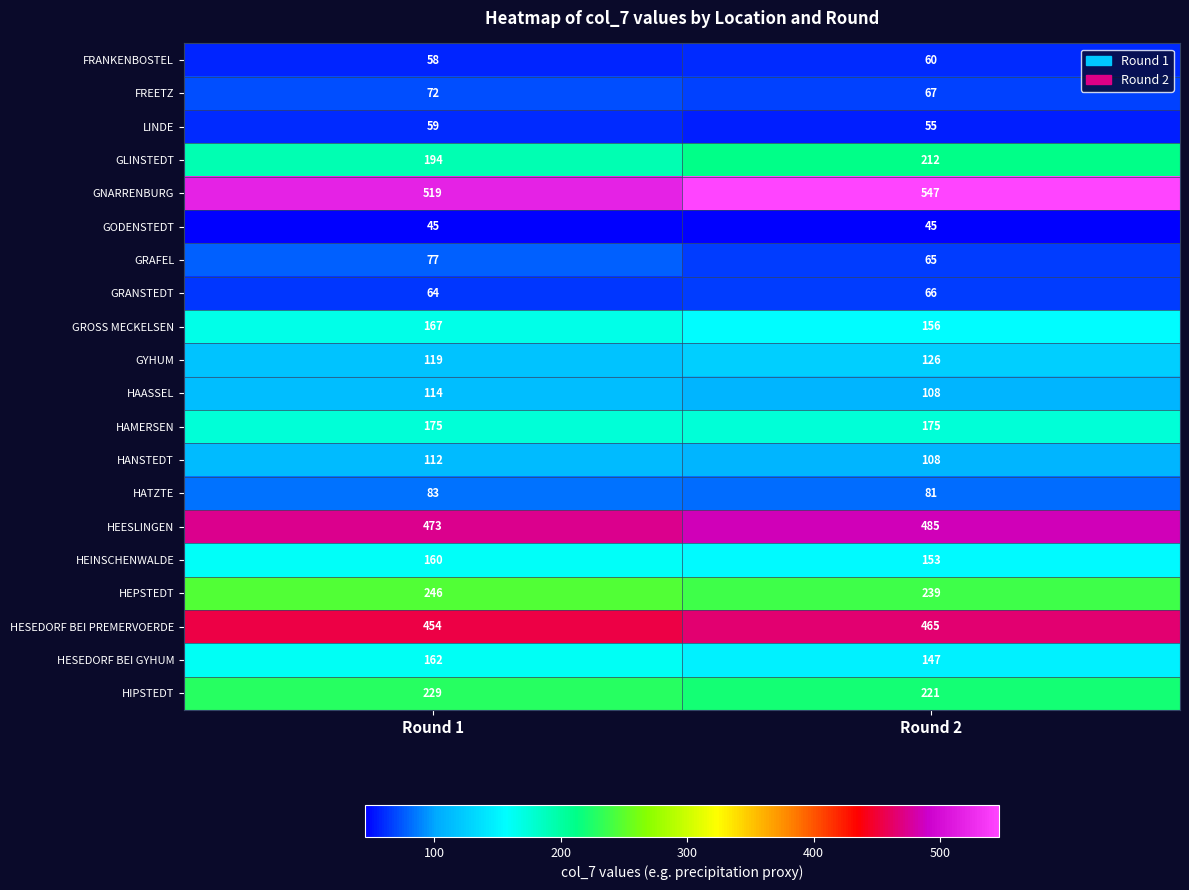

At which label does GYHUM reach its peak?

Round 2